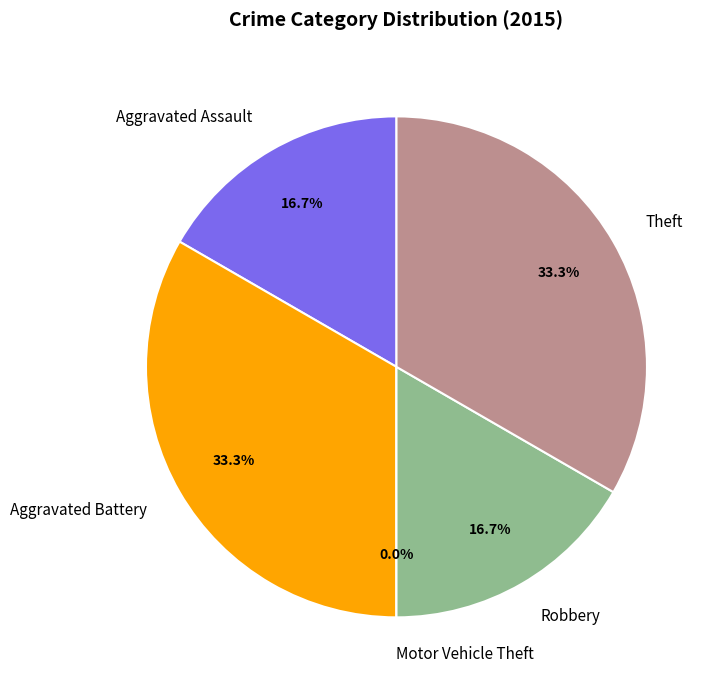

Count the number of slices in the pie.

5